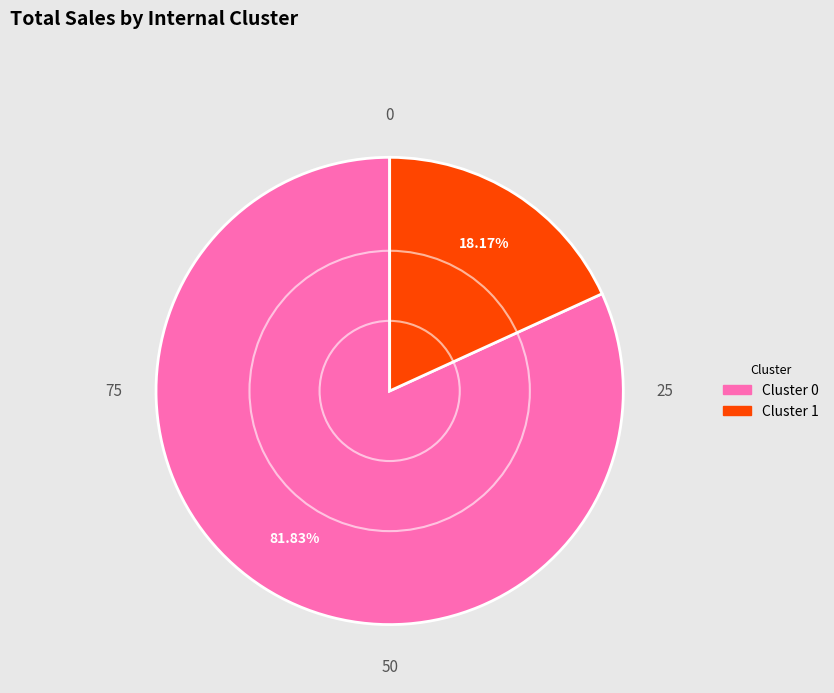

Which slice represents more than half of the pie?

Cluster 0